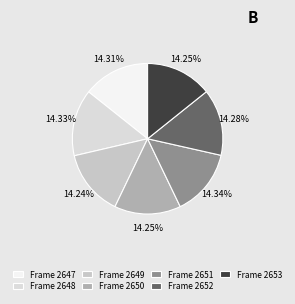

Count the number of slices in the pie.

7